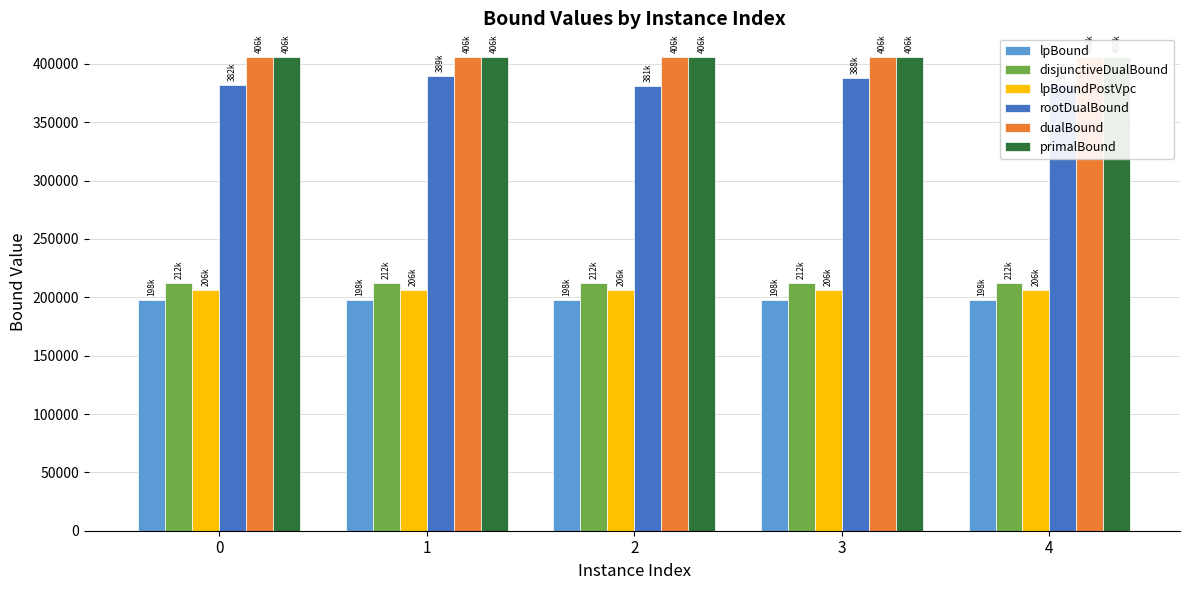

What is the sum of the rootDualBound values at 0 and 1?

771418.4